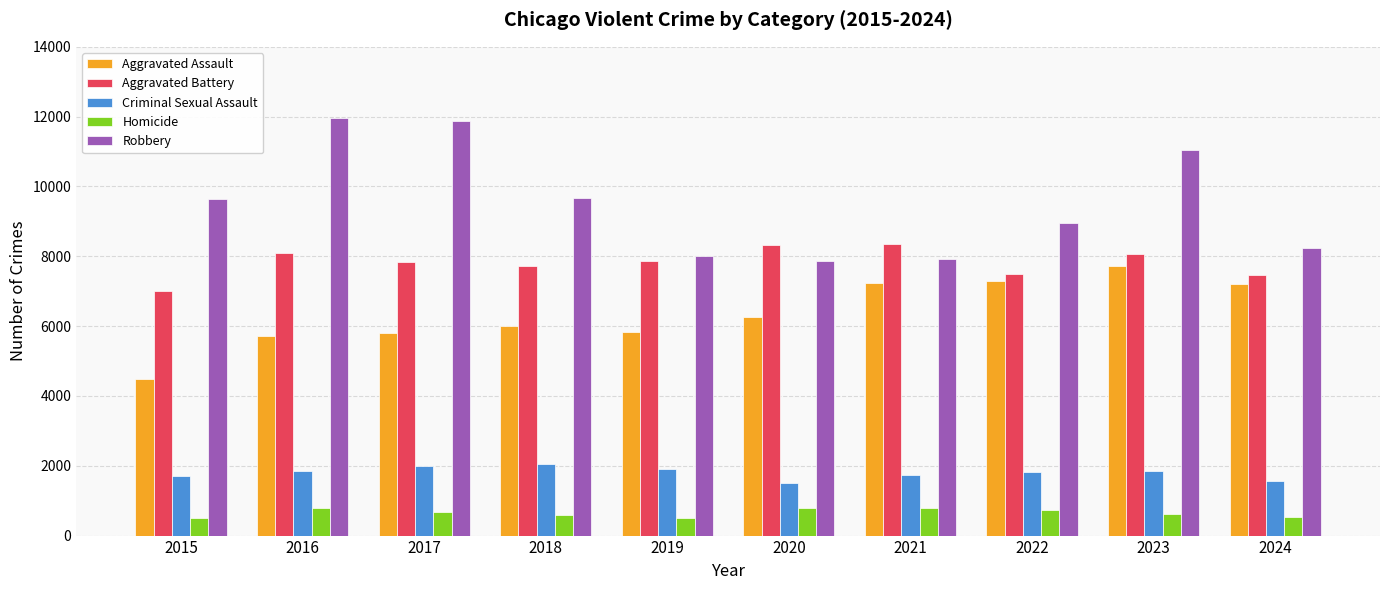

What is the sum of all Homicide values?

6510